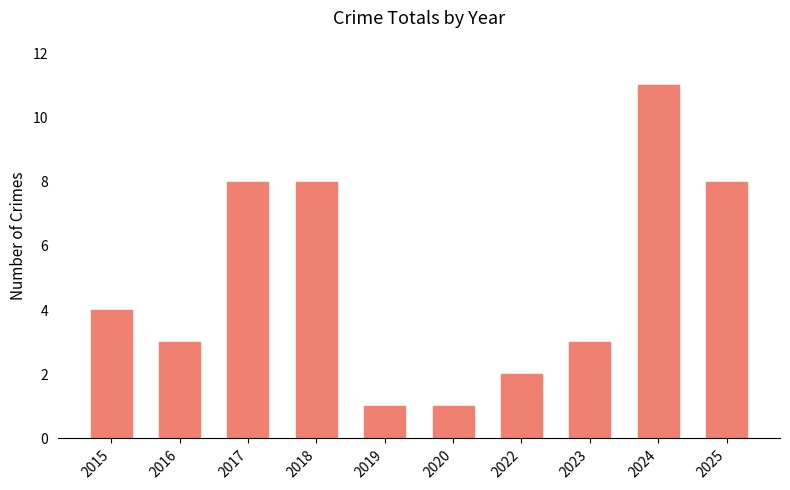

The chart shows a value of 7 at 2015. True or false?

False